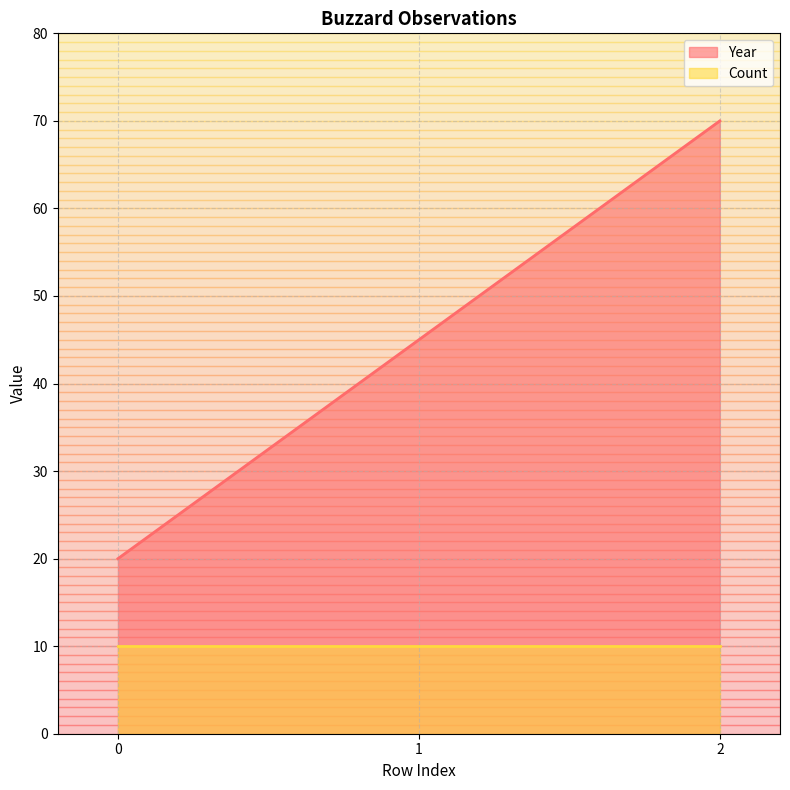

The value at 2 is 43.9. True or false?

False